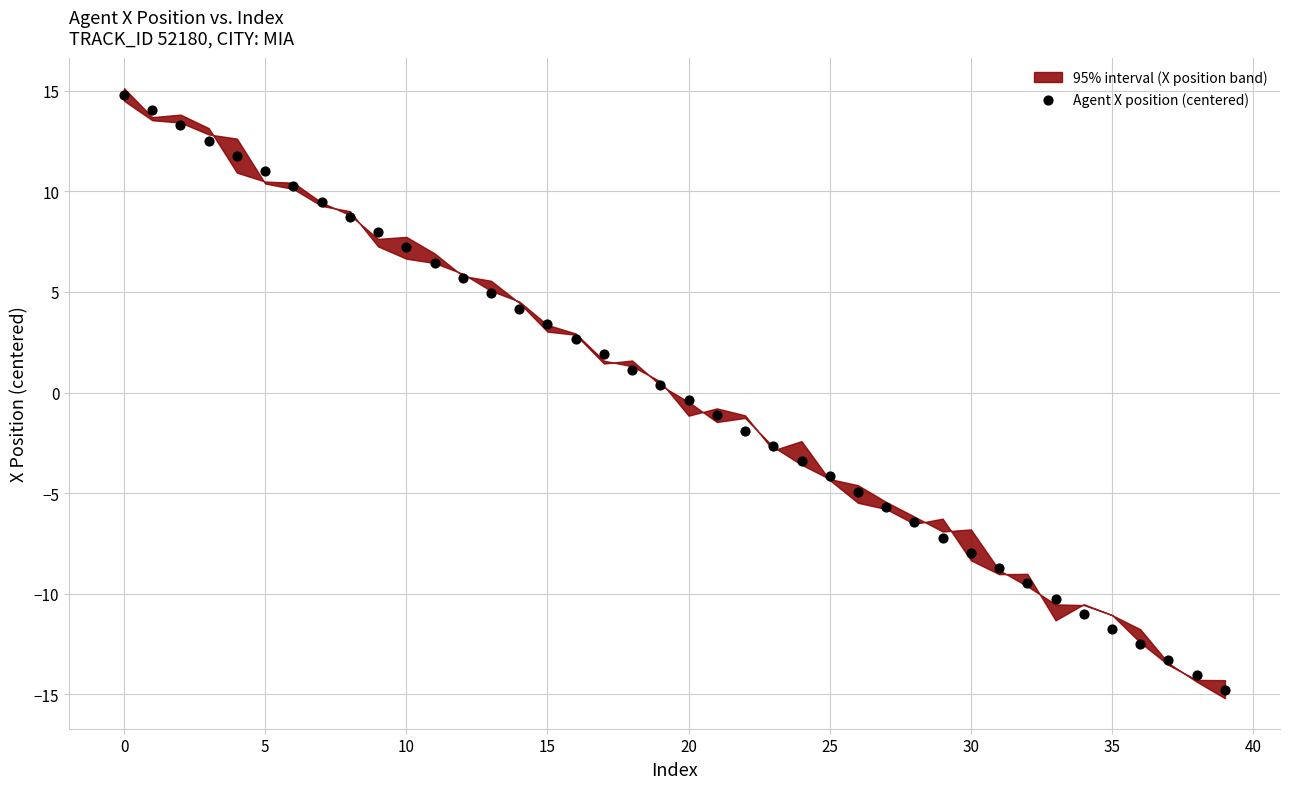

What is the range of Y values (max minus min)?

29.6